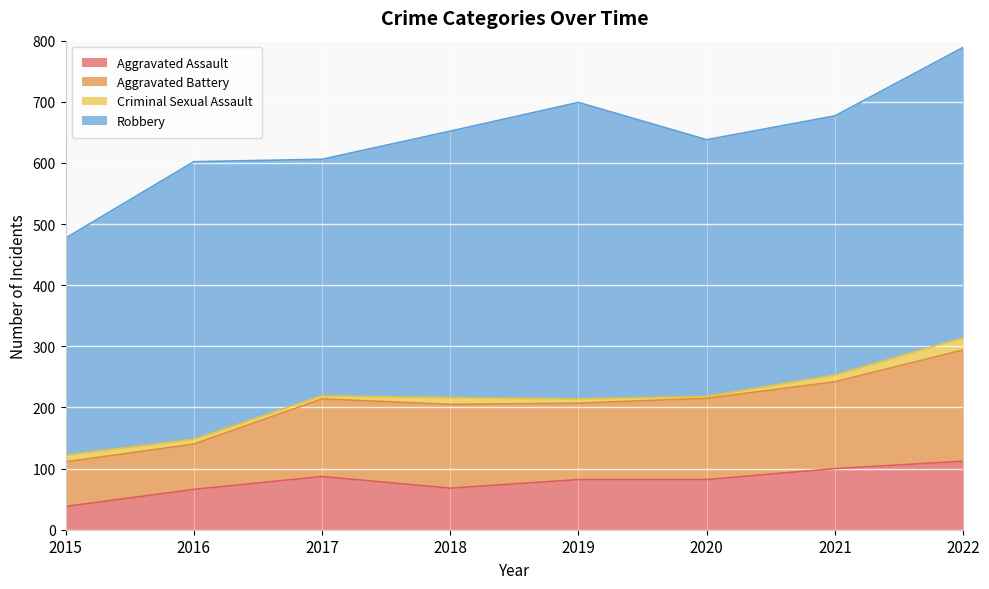

The value of Aggravated Battery at 2020 is 76. True or false?

False